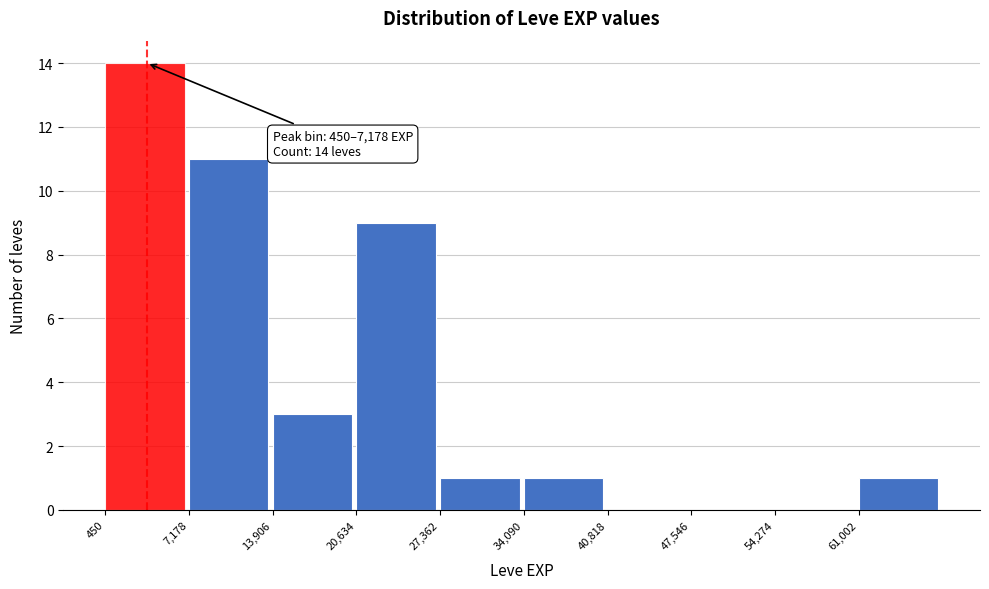

Which range on the x-axis has the tallest bar?

0 to 7000